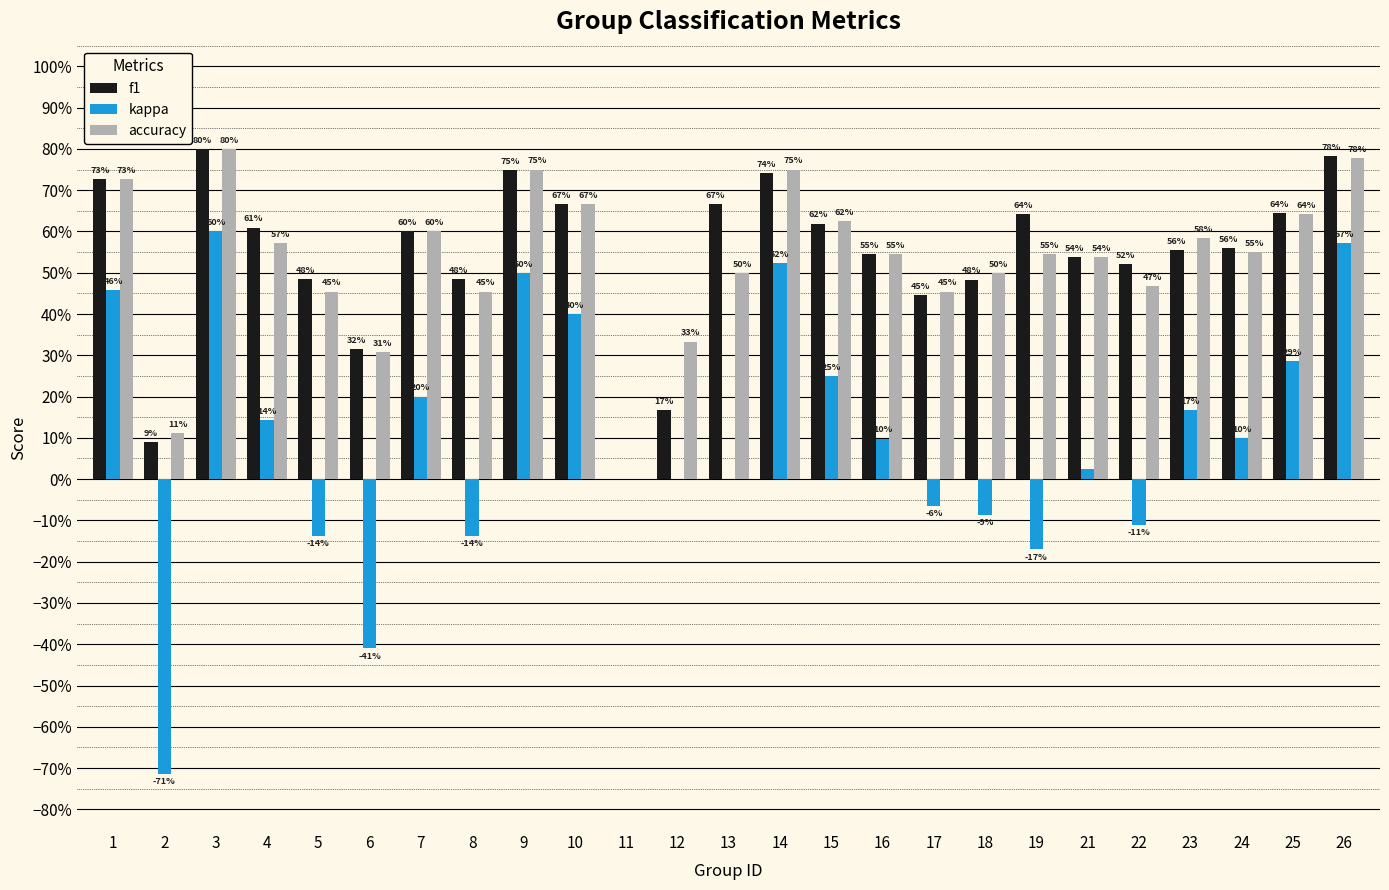

Are the bars horizontal?

No